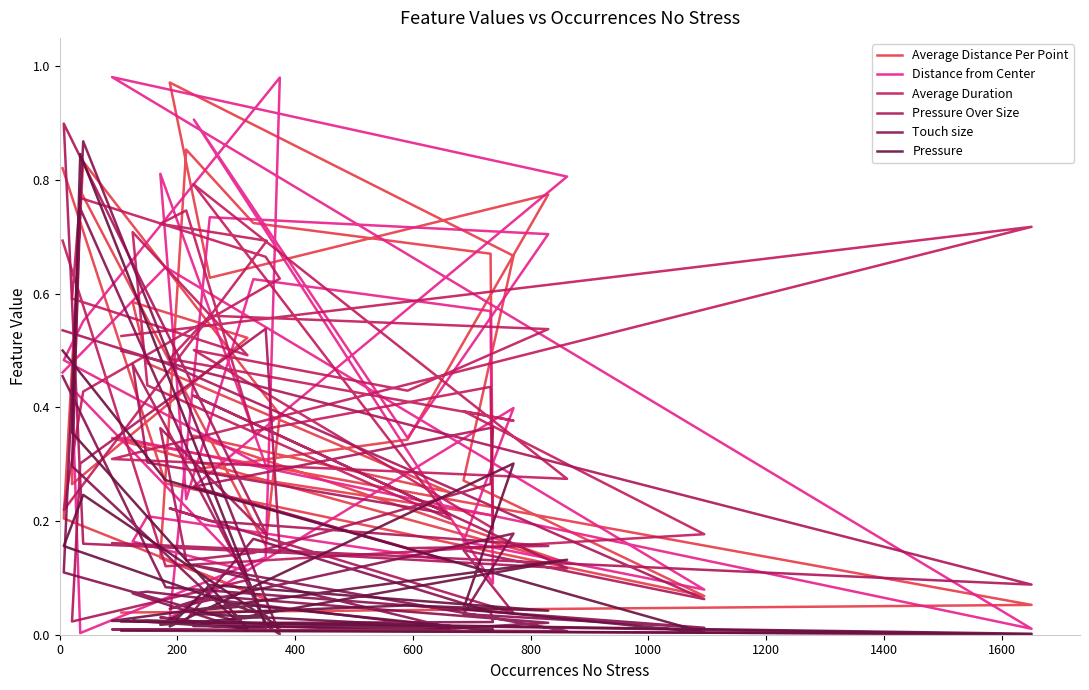

What are all the series names shown in the legend?

Average Distance Per Point, Distance from Center, Average Duration, Pressure Over Size, Touch size, Pressure